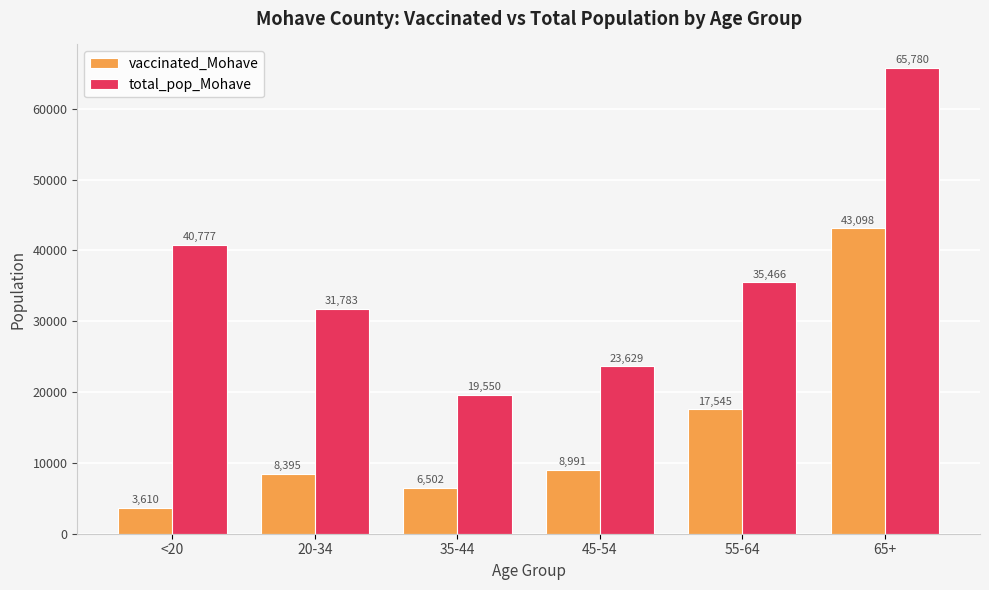

Between 45-54 and 55-64, which series saw the biggest shift?

total_pop_Mohave